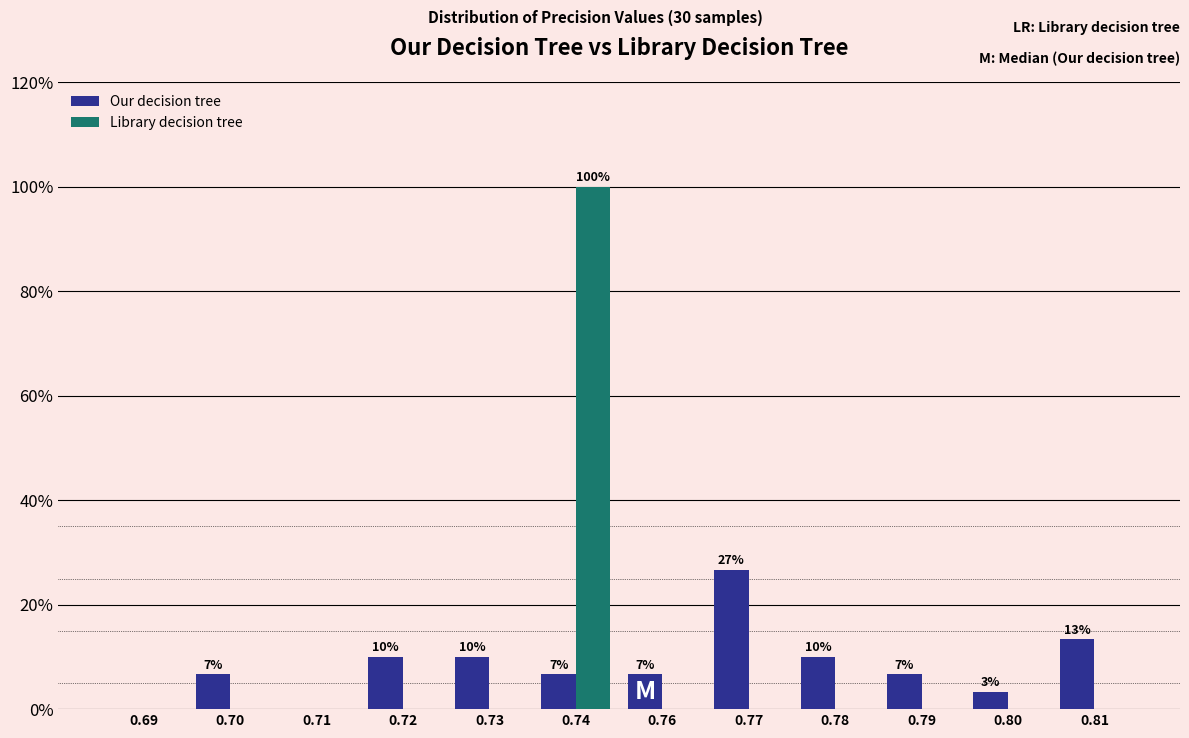

Reading right to left, transcribe all the data shown in this chart.

Our decision tree: 0.81=13.3	0.80=3.3	0.79=6.7	0.78=10.0	0.77=26.7	0.76=6.7	0.74=6.7	0.73=10.0	0.72=10.0	0.71=0.0	0.70=6.7	0.69=0.0
Library decision tree: 0.81=0.0	0.80=0.0	0.79=0.0	0.78=0.0	0.77=0.0	0.76=0.0	0.74=100.0	0.73=0.0	0.72=0.0	0.71=0.0	0.70=0.0	0.69=0.0